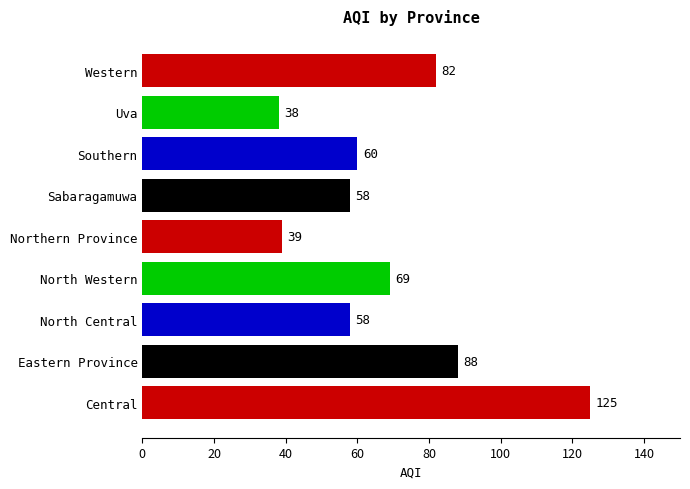

Which has a higher value, Sabaragamuwa or Northern Province?

Sabaragamuwa